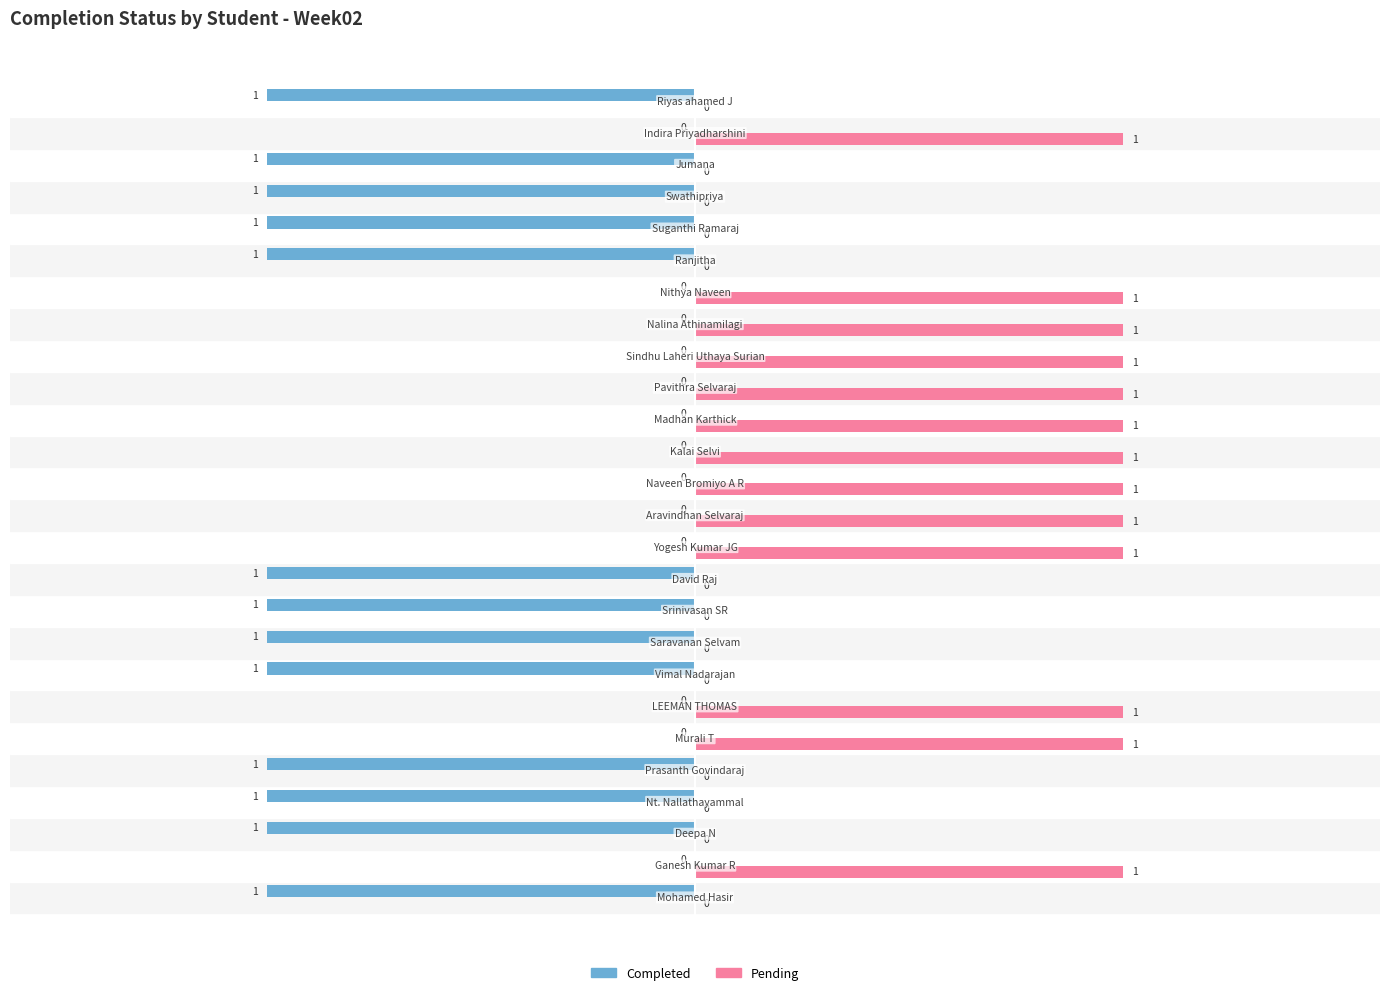

How many Pending values are between 0 and 1?

26